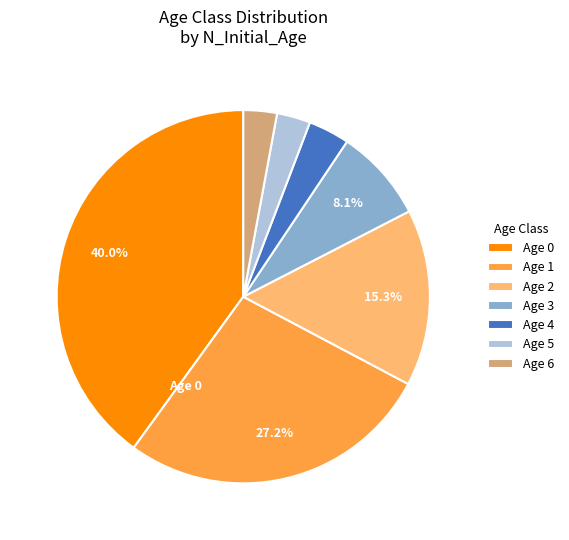

Does any single category account for the majority?

No